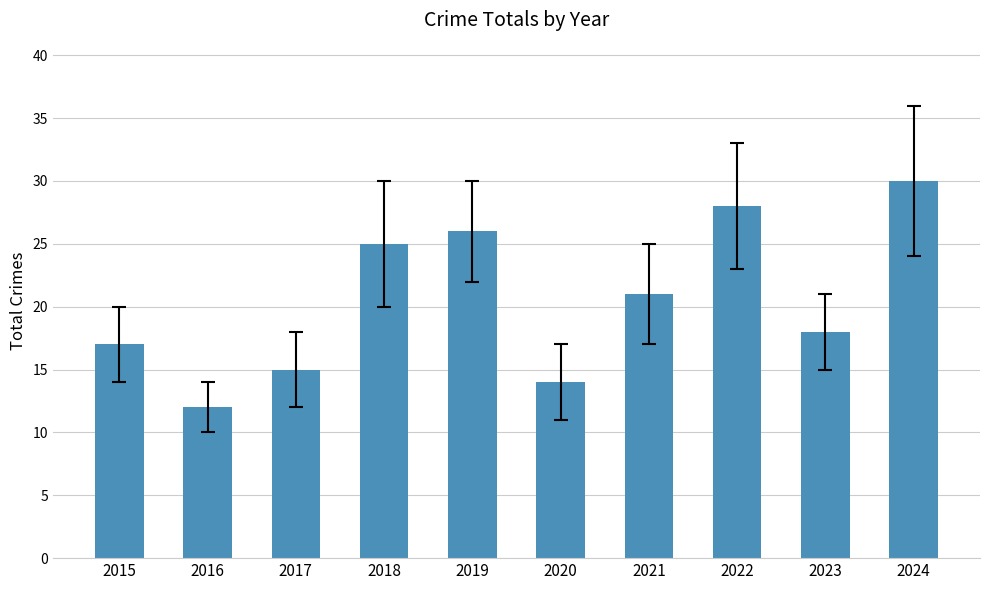

What is the minimum value shown in the chart?

12